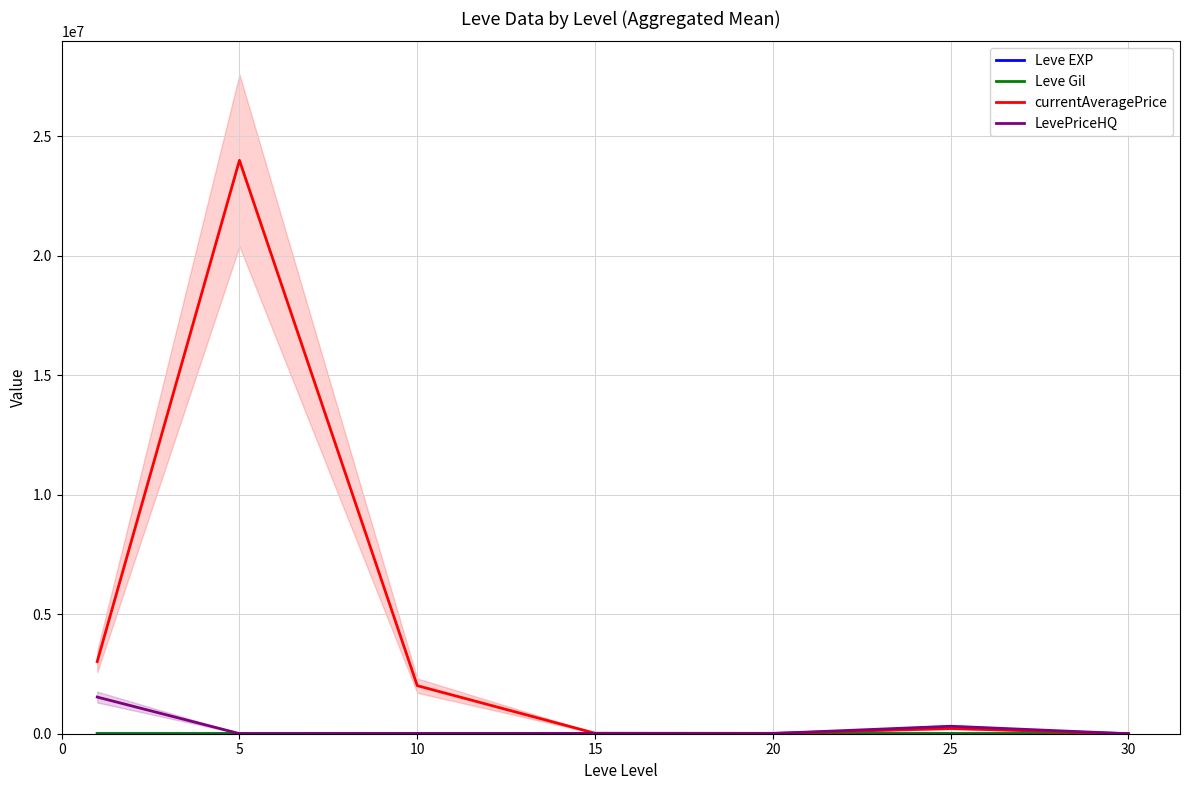

At which label does LevePriceHQ reach its minimum?

30